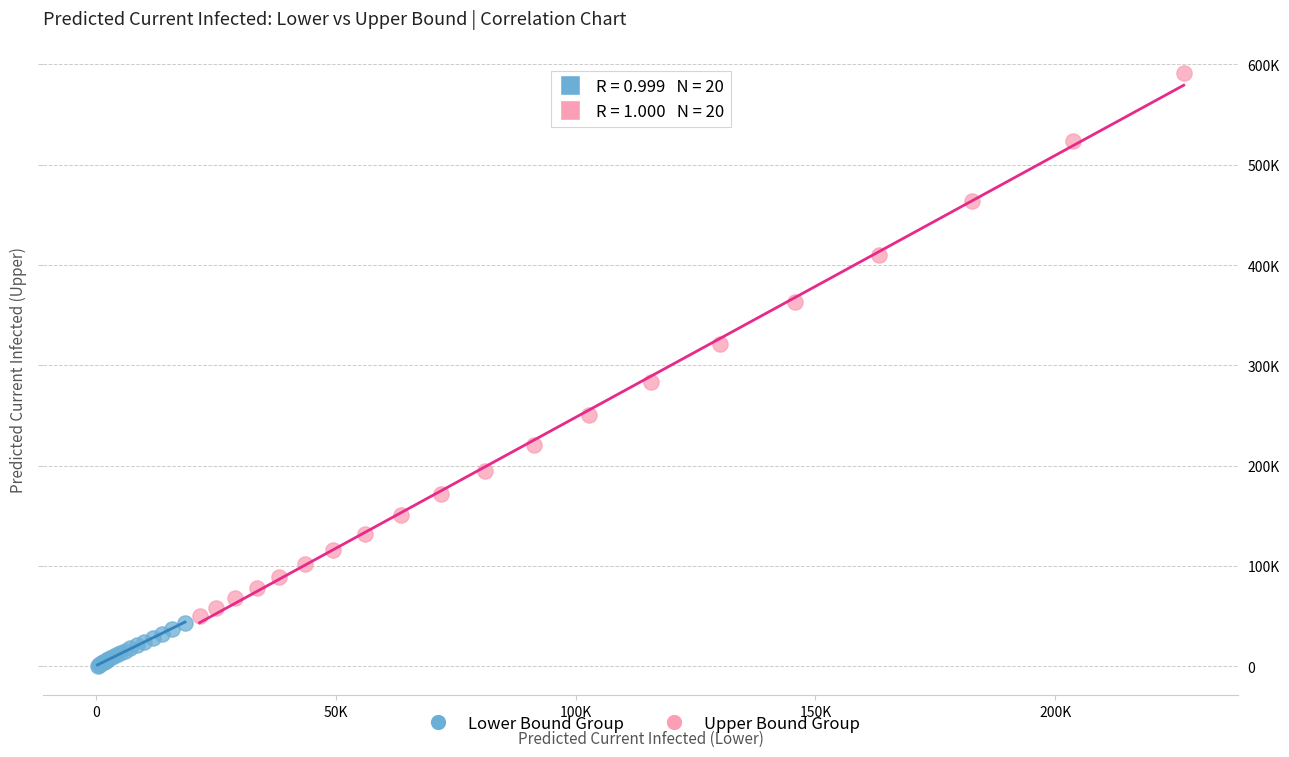

Which series reaches the maximum Y coordinate?

Upper Bound Group